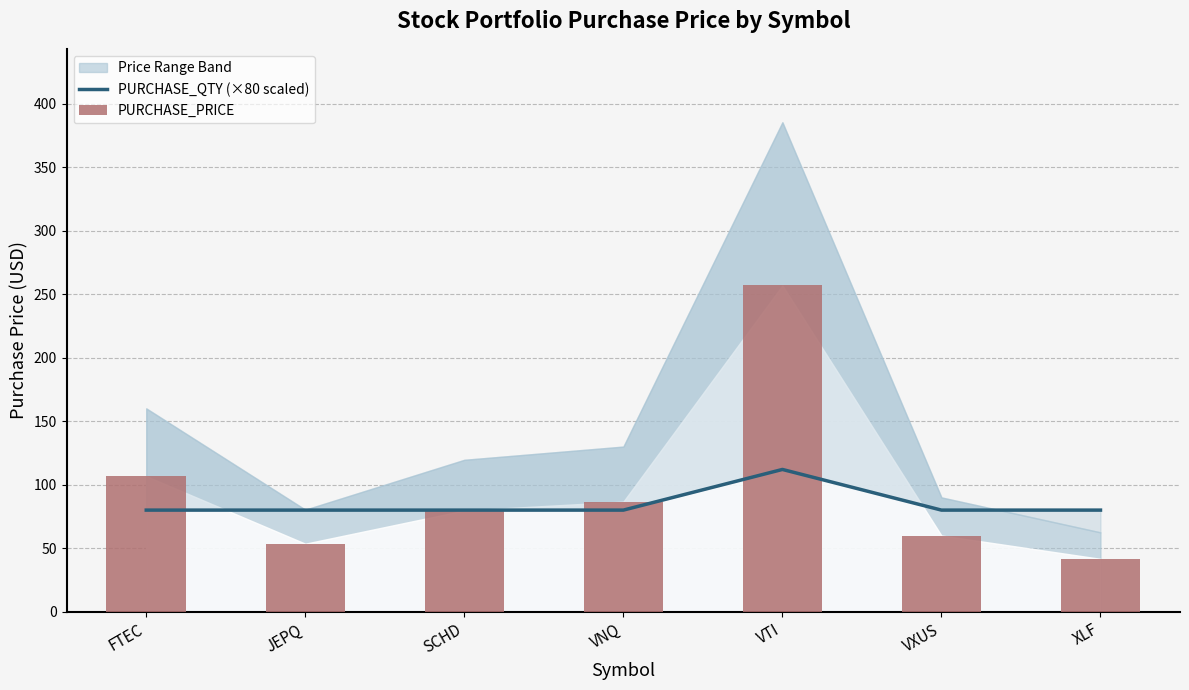

What is the value of the PURCHASE_PRICE bar at the 2nd from the left?

53.6